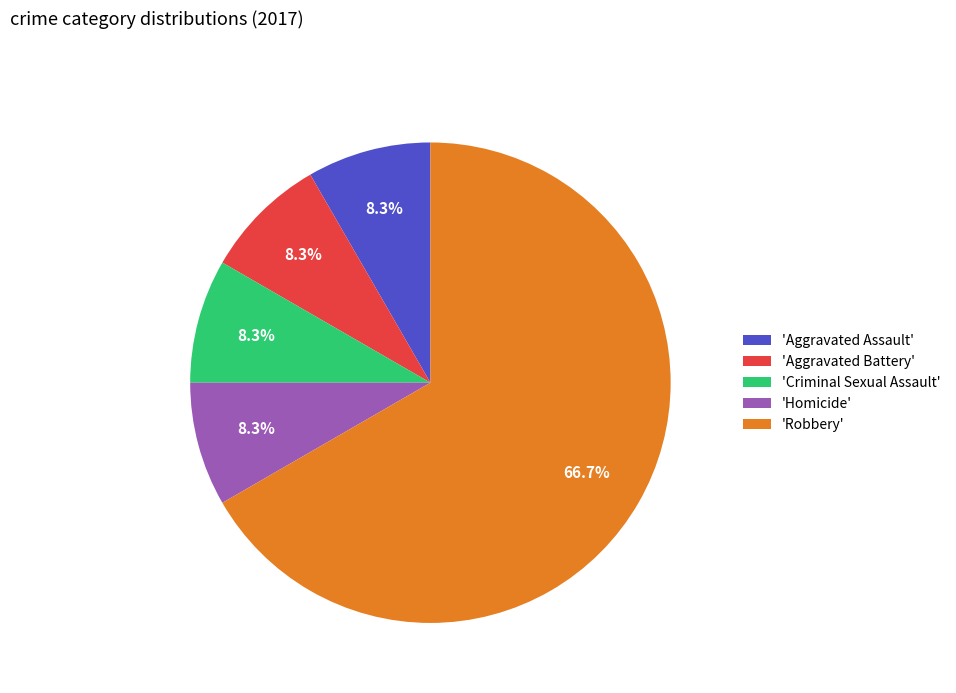

What is the largest slice in the pie chart?

'Robbery'